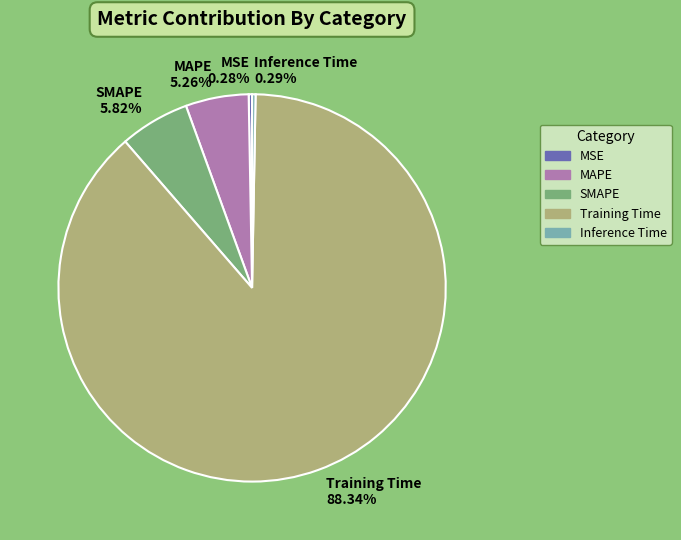

To the nearest percent, what is the combined percentage of Inference Time and MAPE?

6%